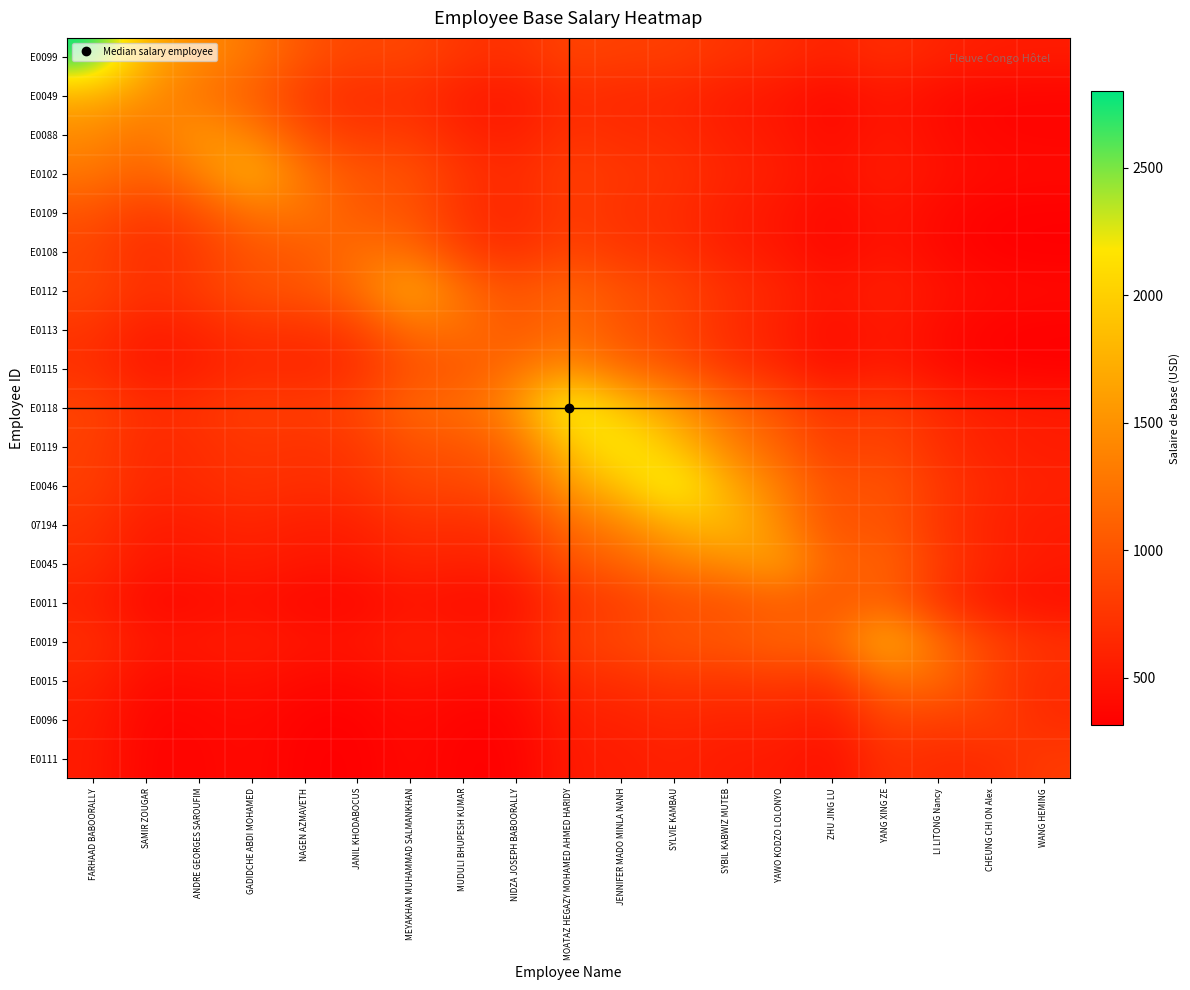

Count the number of data series in this chart.

19